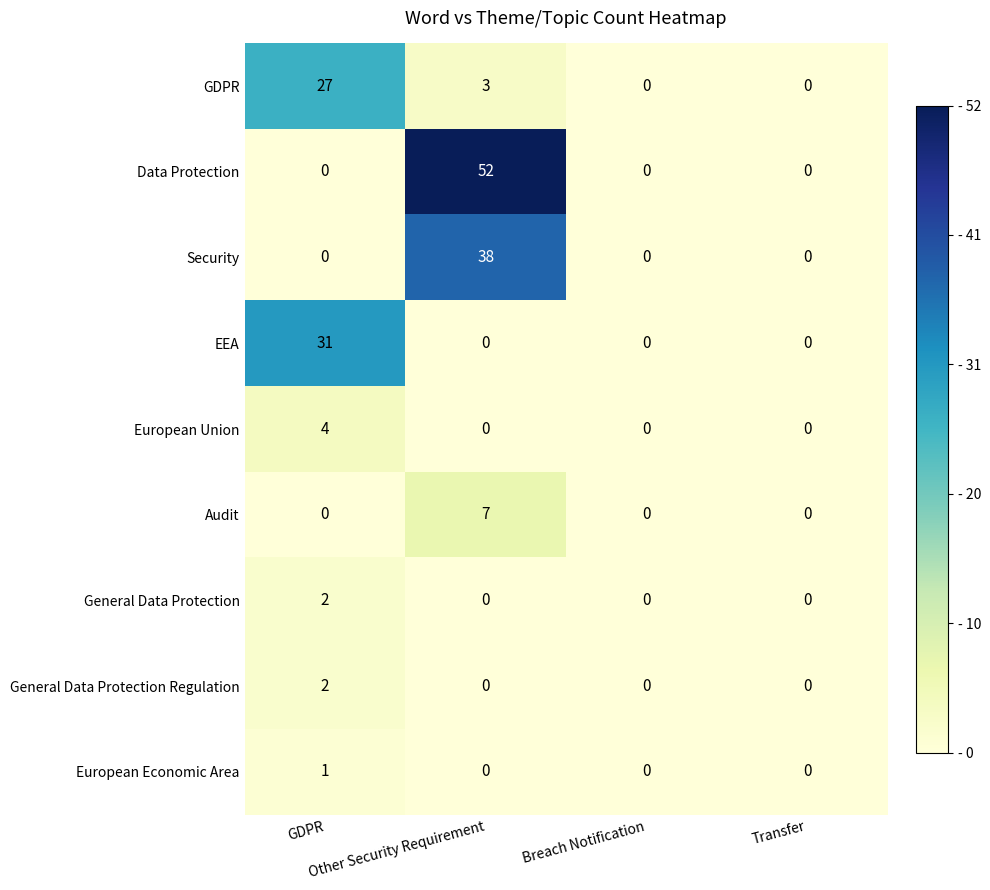

What is the spread (max minus min) of values at Other Security Requirement?

52